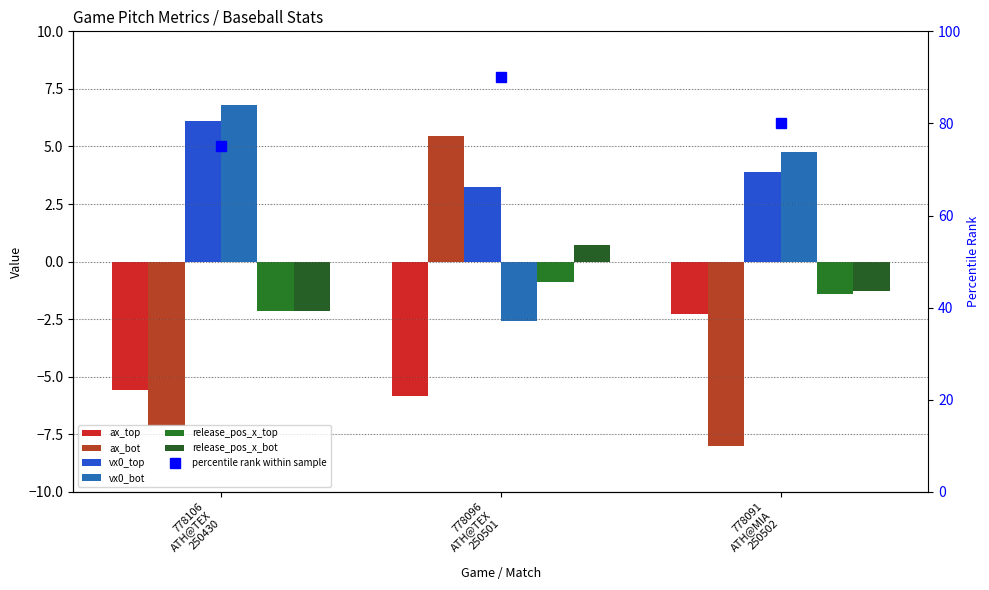

What is the sum of the vx0_bot values at 778091
ATH@MIA
250502 and 778096
ATH@TEX
250501?

2.2